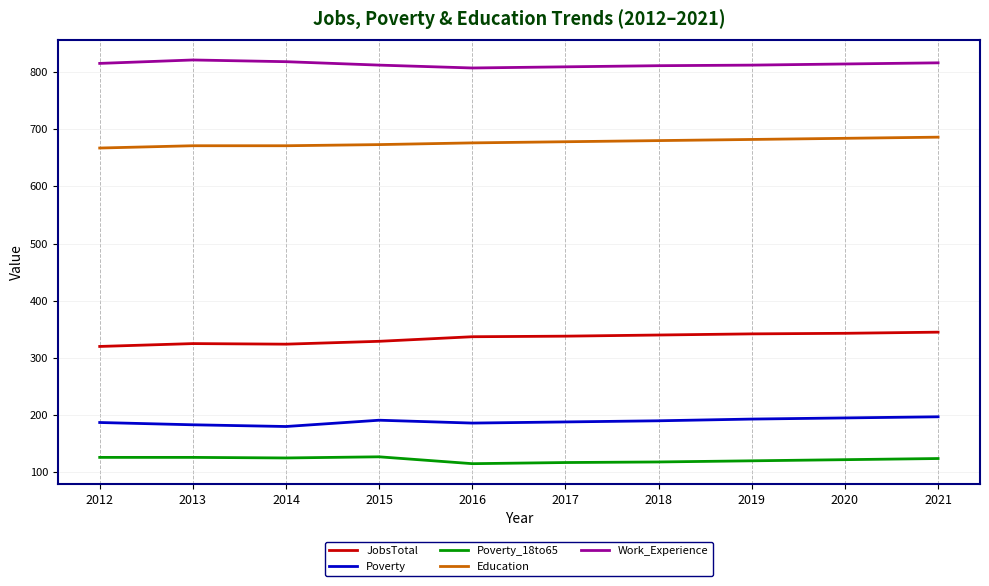

What is the difference between the maximum and minimum values in the Education series?

19